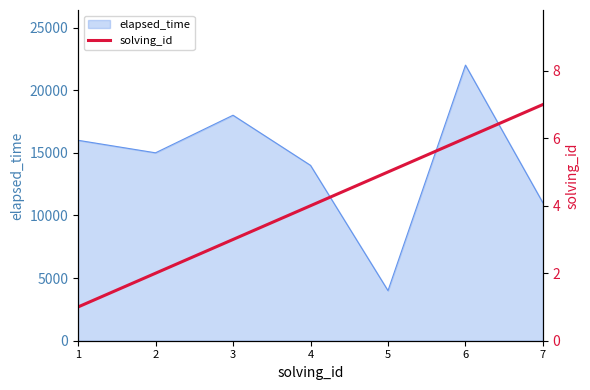

The value at 5 is 5. True or false?

True